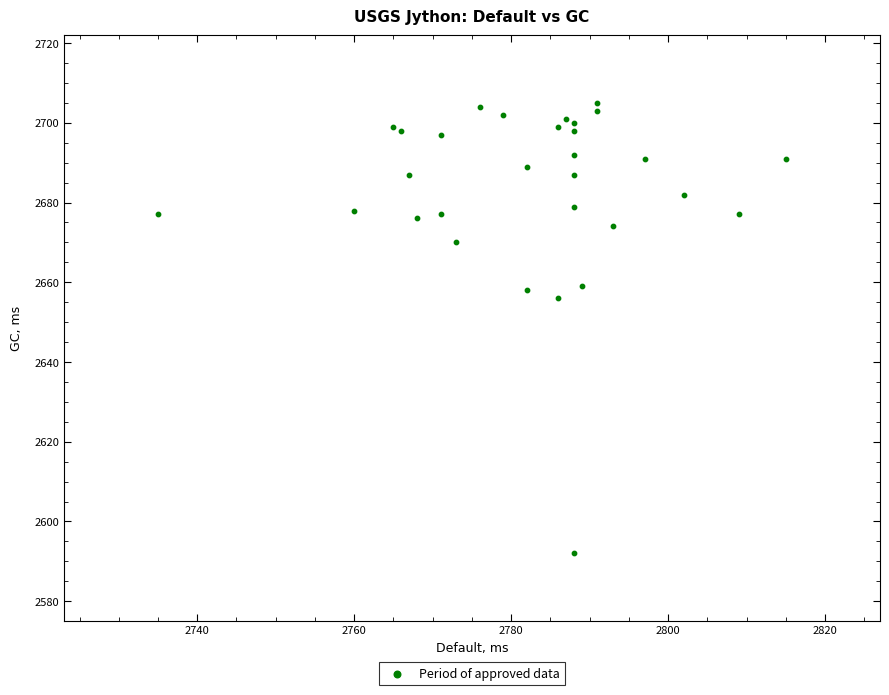

What Y value in the scatter plot is closest to 2648?

2656